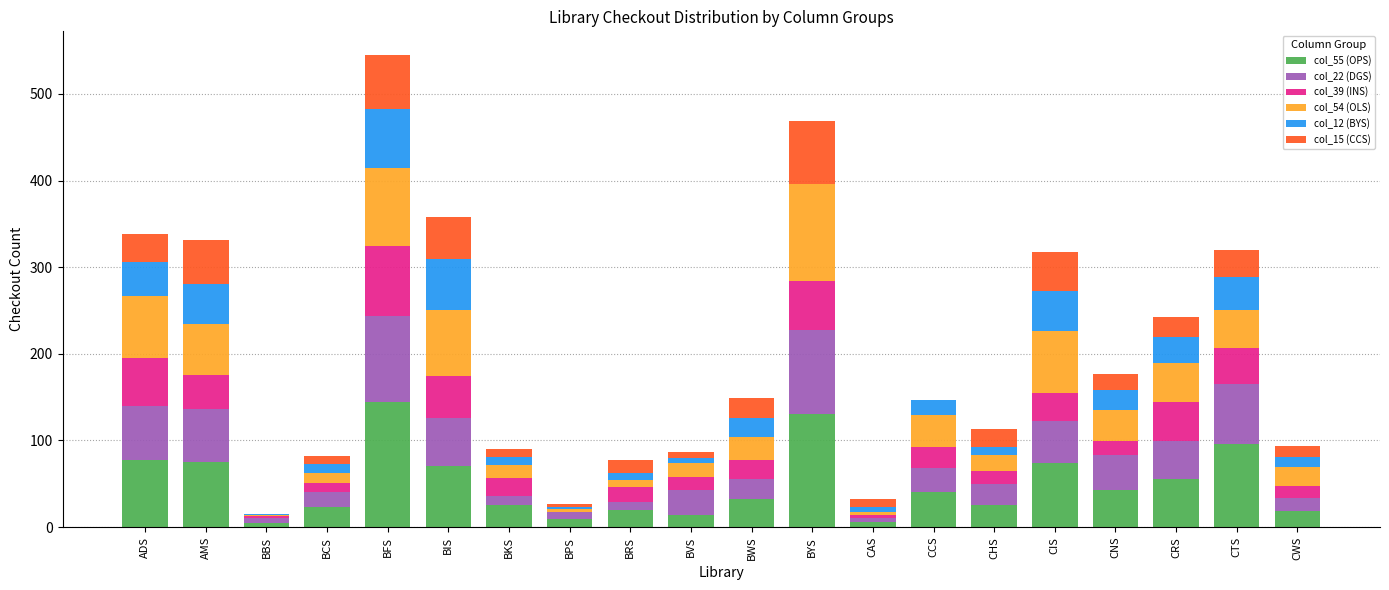

What is the total value across all series at BWS?

149